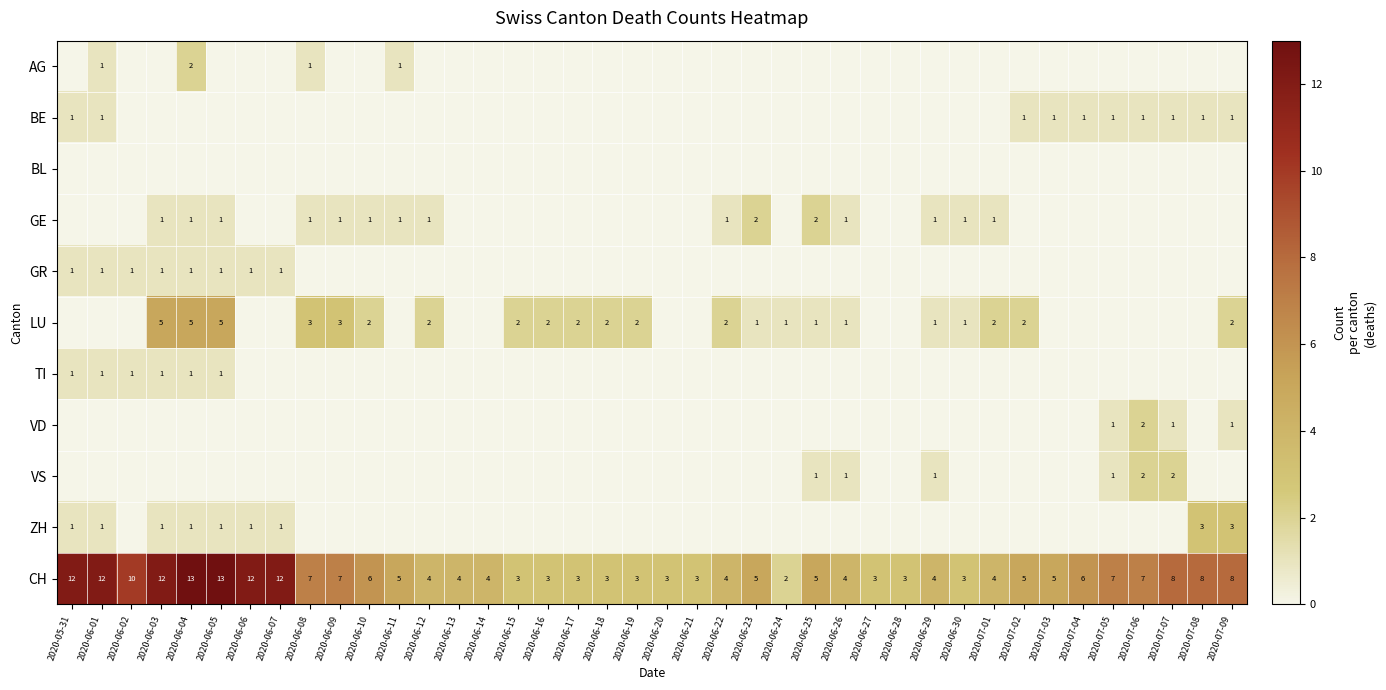

Which label corresponds to the smallest value in the chart?

2020-05-31